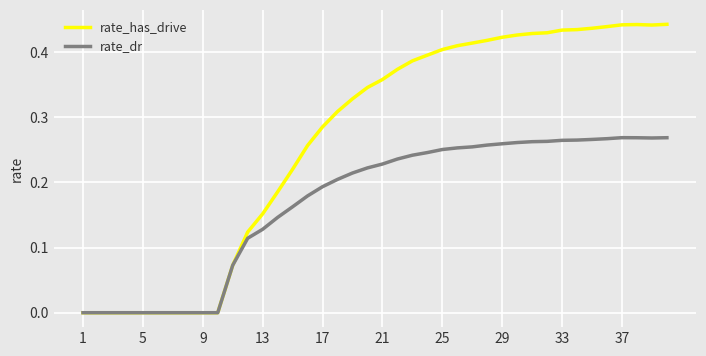

Which series has the largest total across all categories?

rate_has_drive